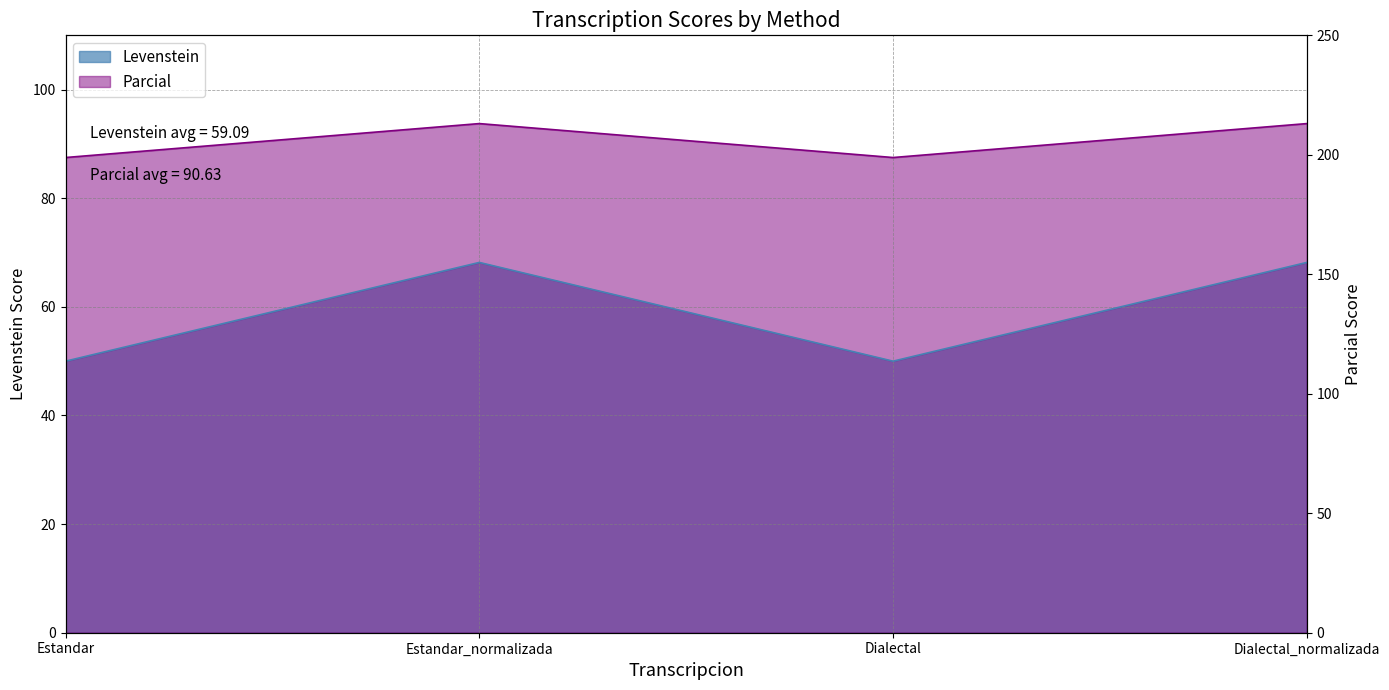

At how many categories does at least one series exceed 61?

4